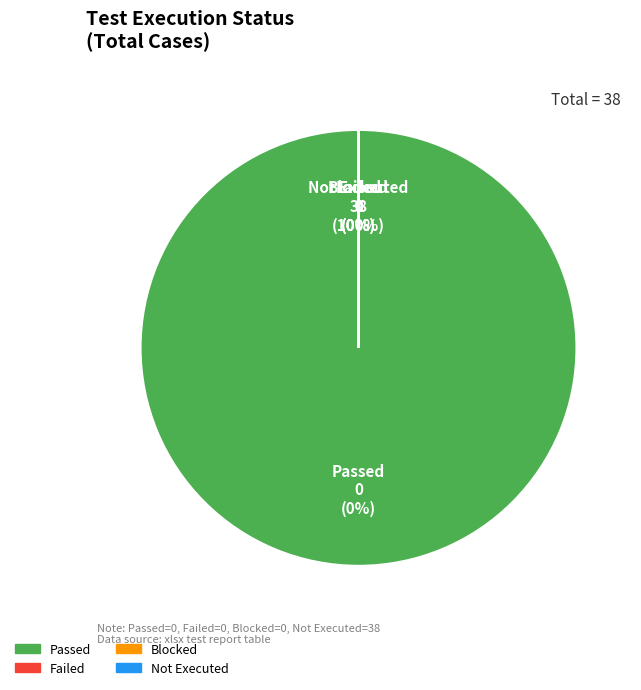

True or false: Passed accounts for 0% of the total.

True